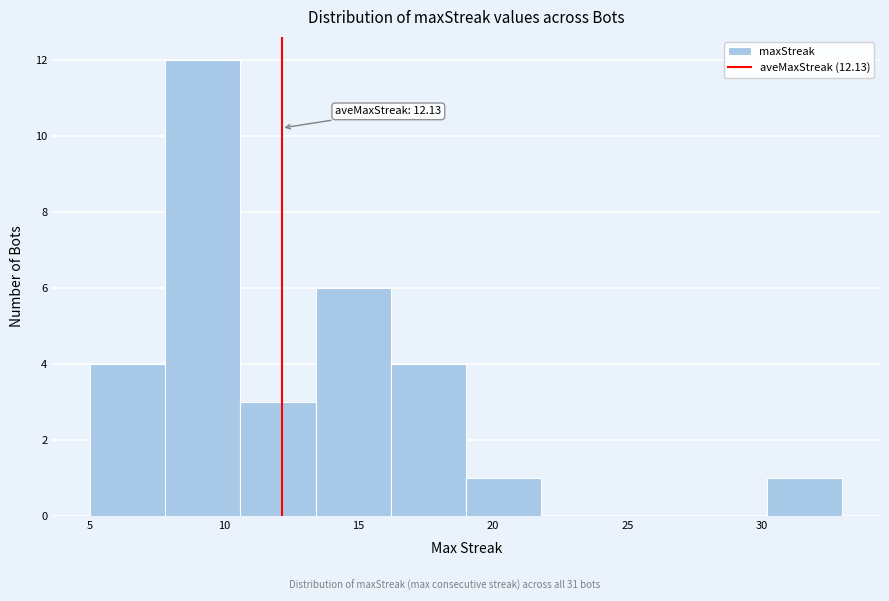

Which range on the x-axis has the tallest bar?

7.8 to 10.6